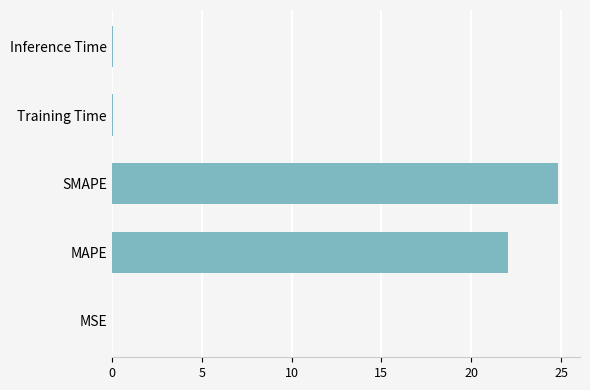

Are the bars horizontal?

Yes